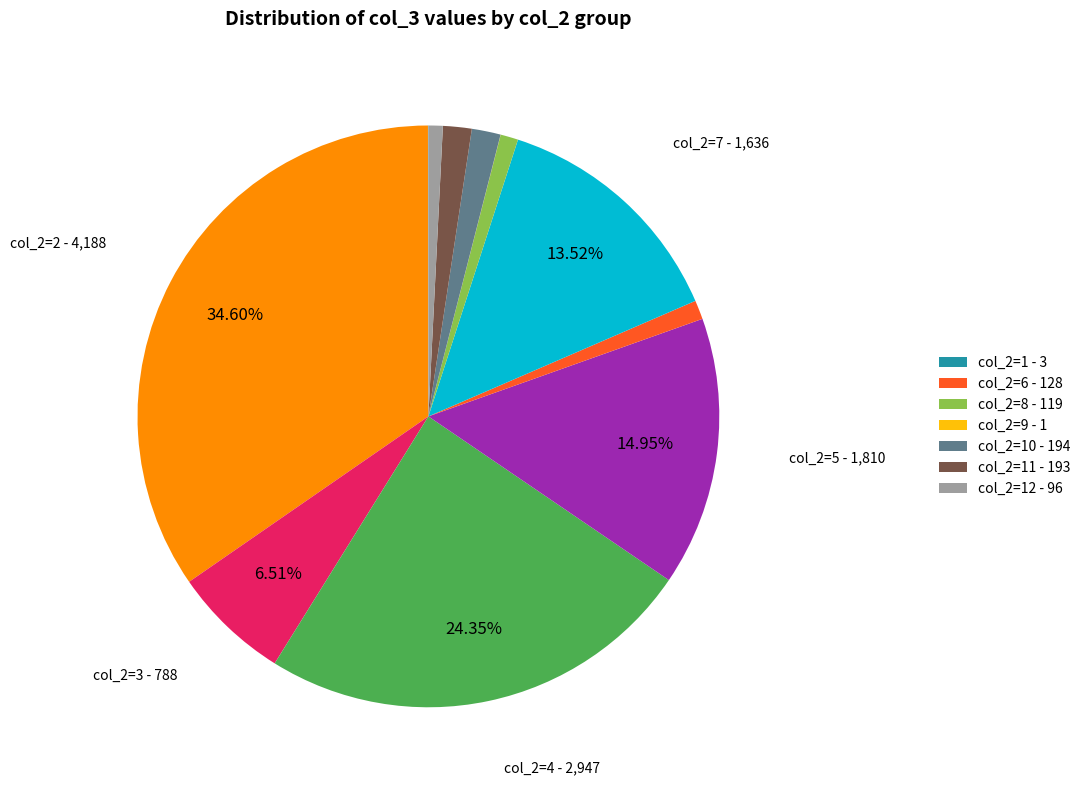

Does any single category account for the majority?

No